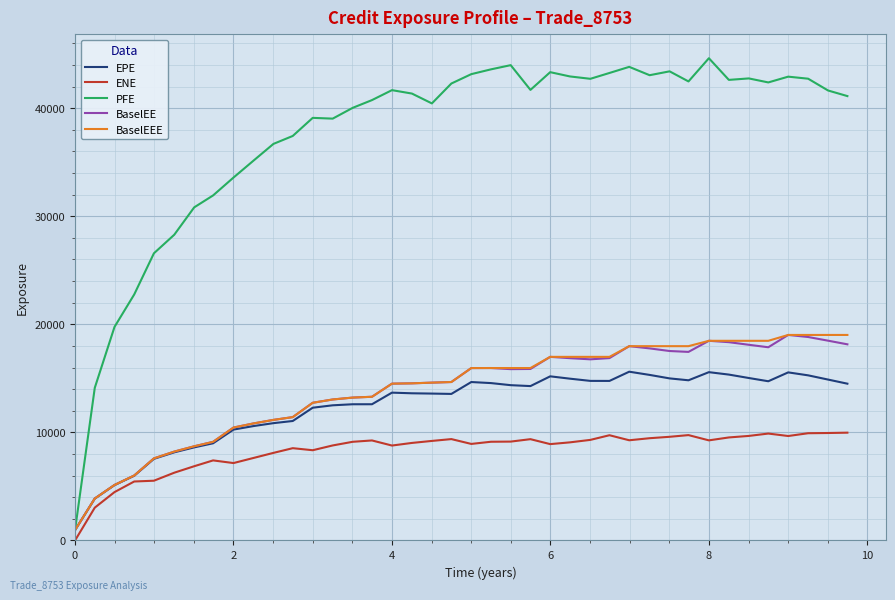

What is the average value of the EPE series?

12390.5